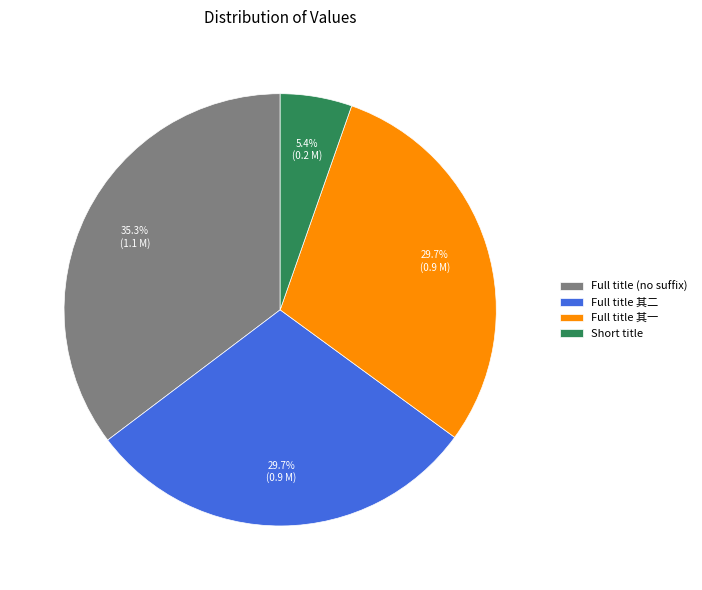

How many segments does this pie chart have?

4